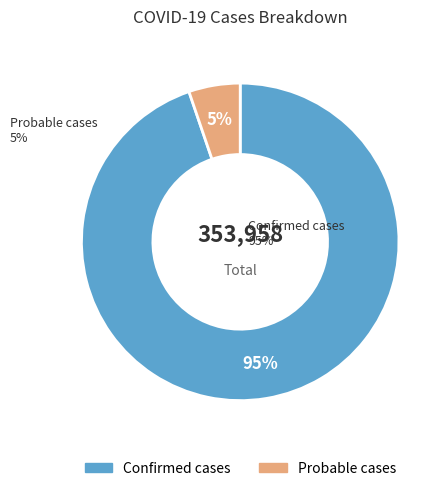

To the nearest percent, what portion does Confirmed cases represent?

95%